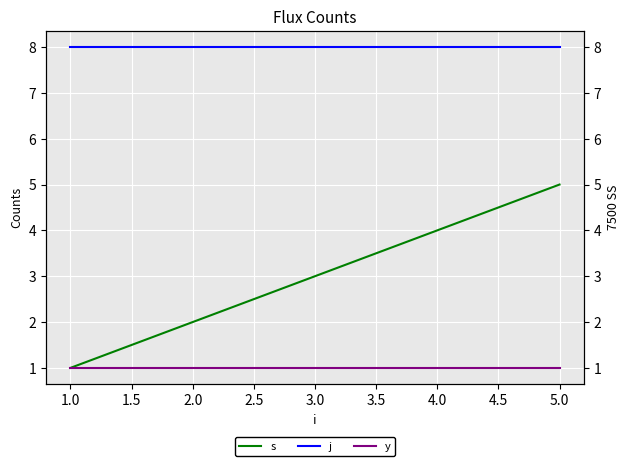

Between 3.0 and 1.0, which is larger?

3.0